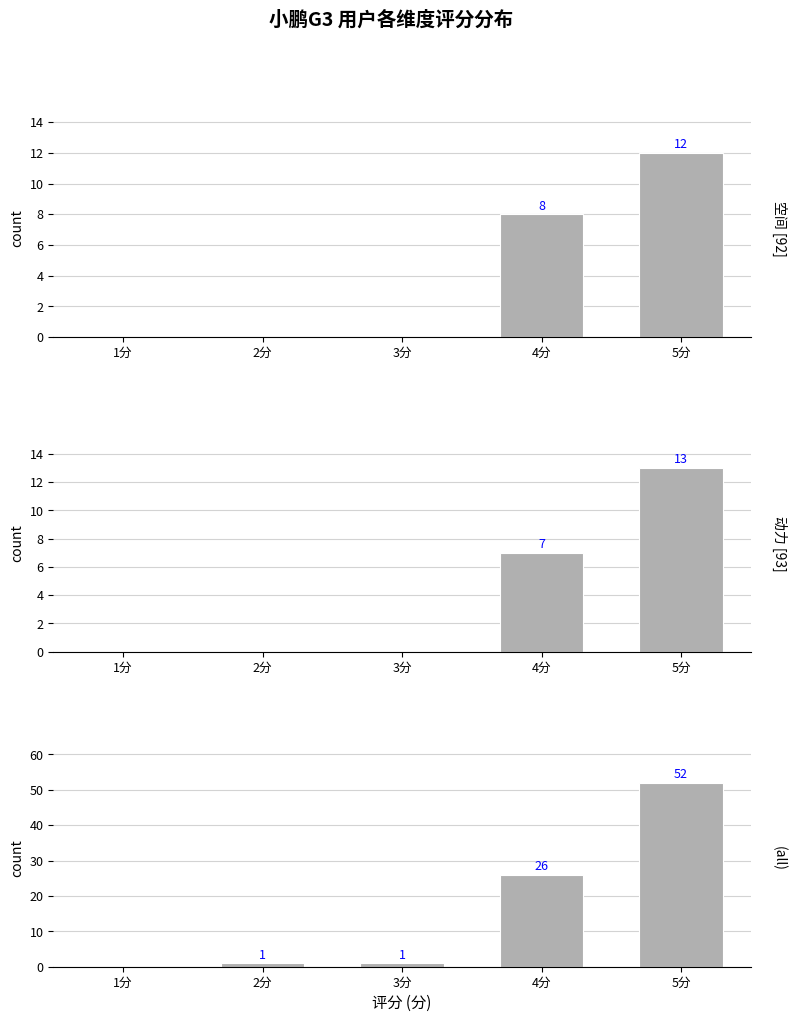

True or false: 空间 has a value of 12 at 5分.

True